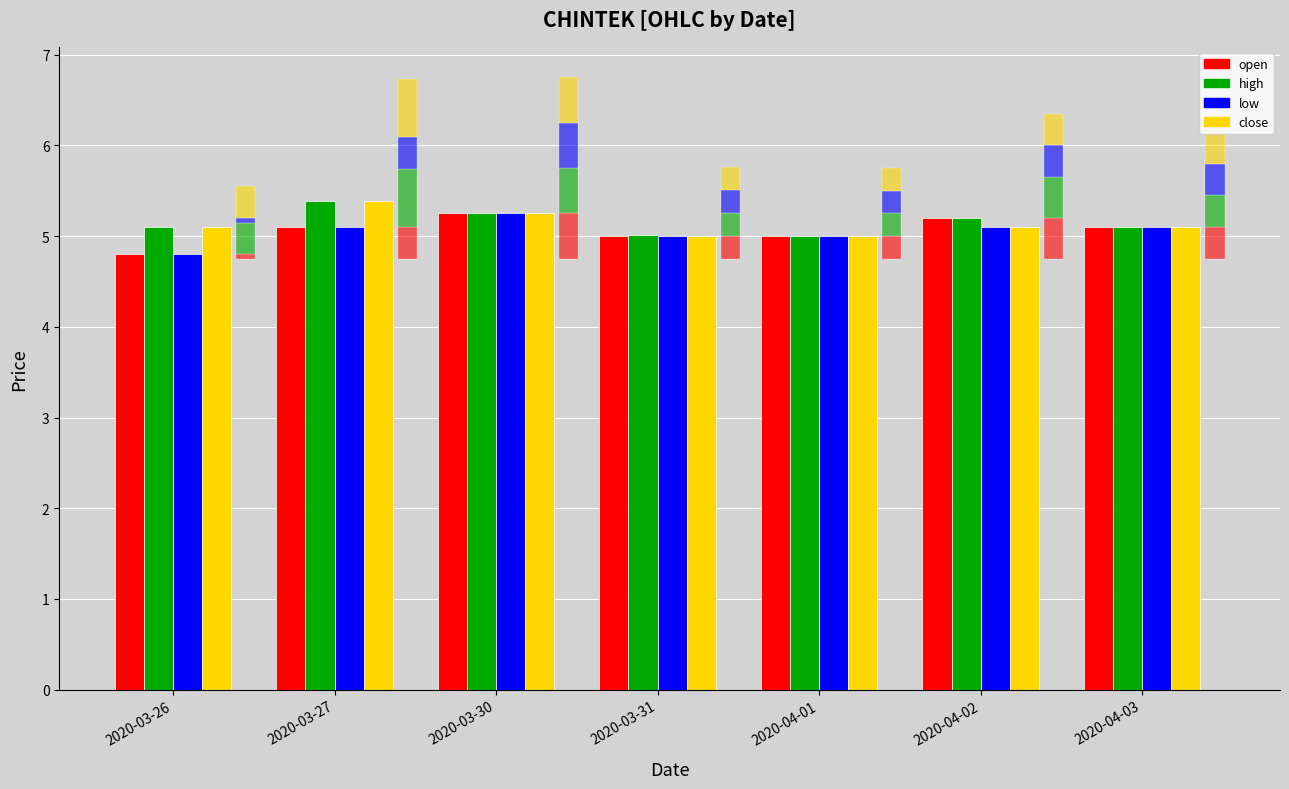

What is the maximum value shown in the chart?

5.4